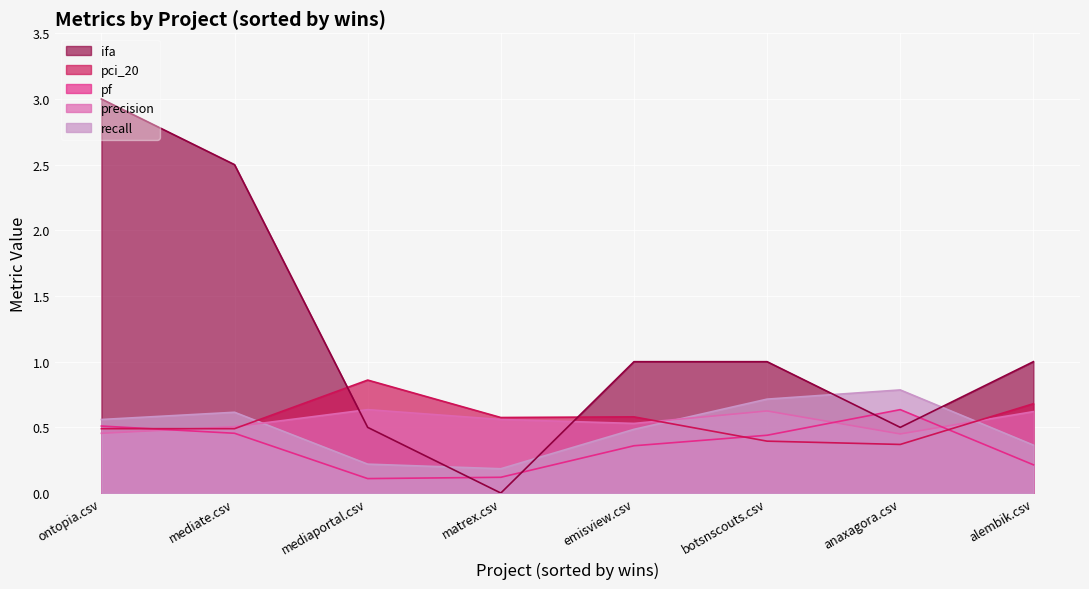

True or false: pf and pci_20 intersect in this chart.

True